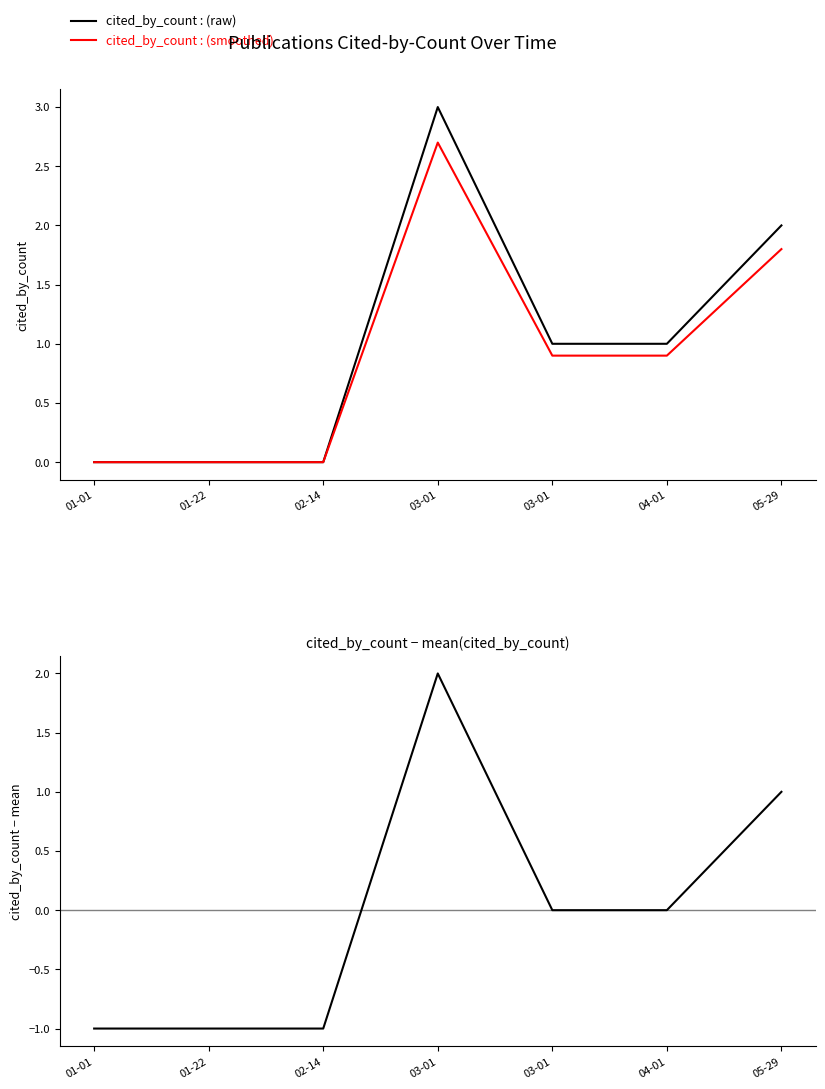

True or false: cited_by_count − mean has a value of -1.5 at 01-01.

False